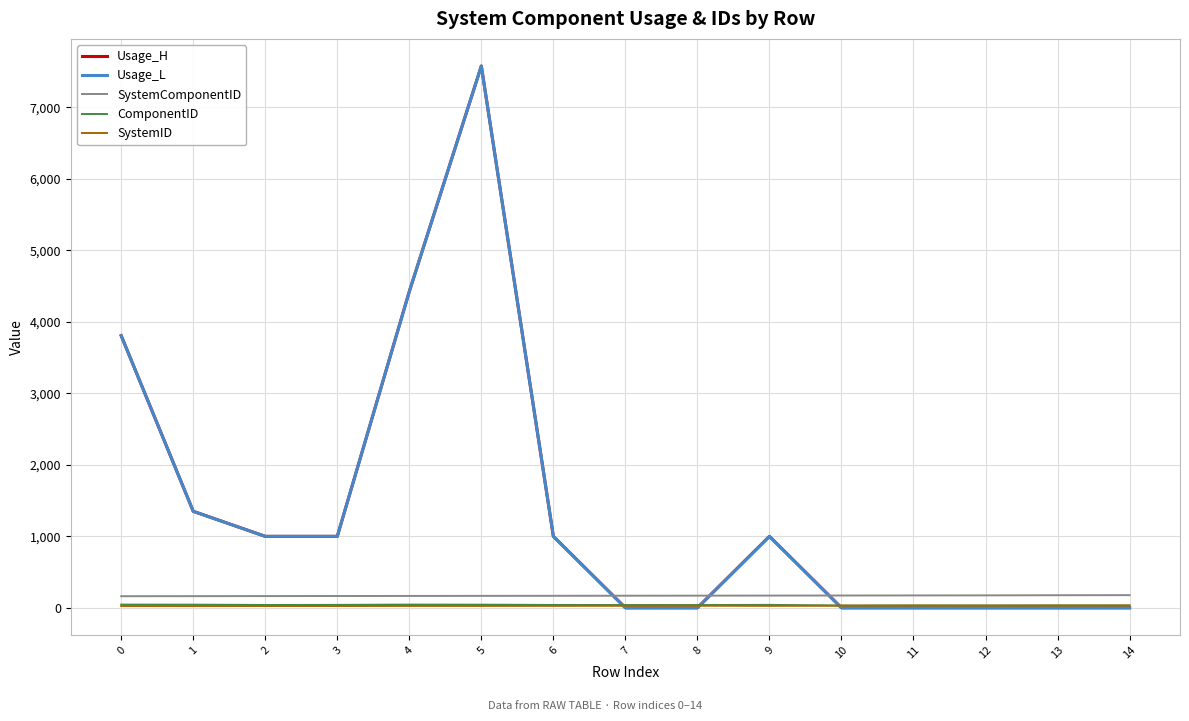

Where does the SystemComponentID series first go above 170?

8